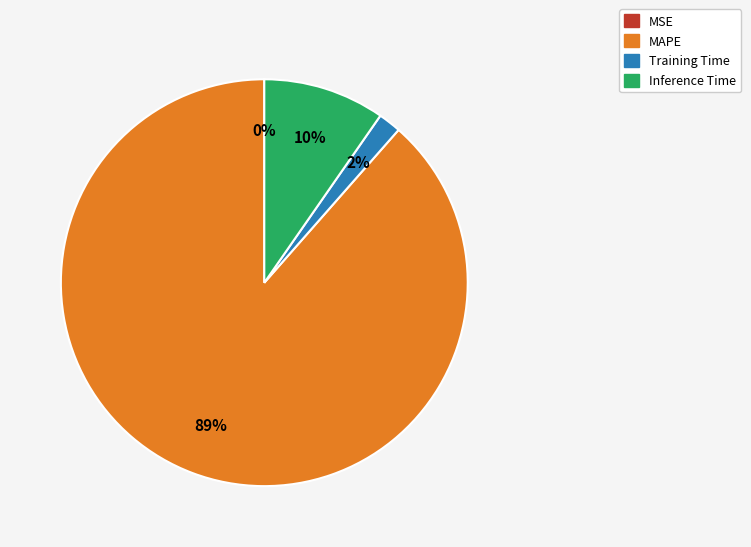

Is there any slice that represents more than half of the pie?

Yes